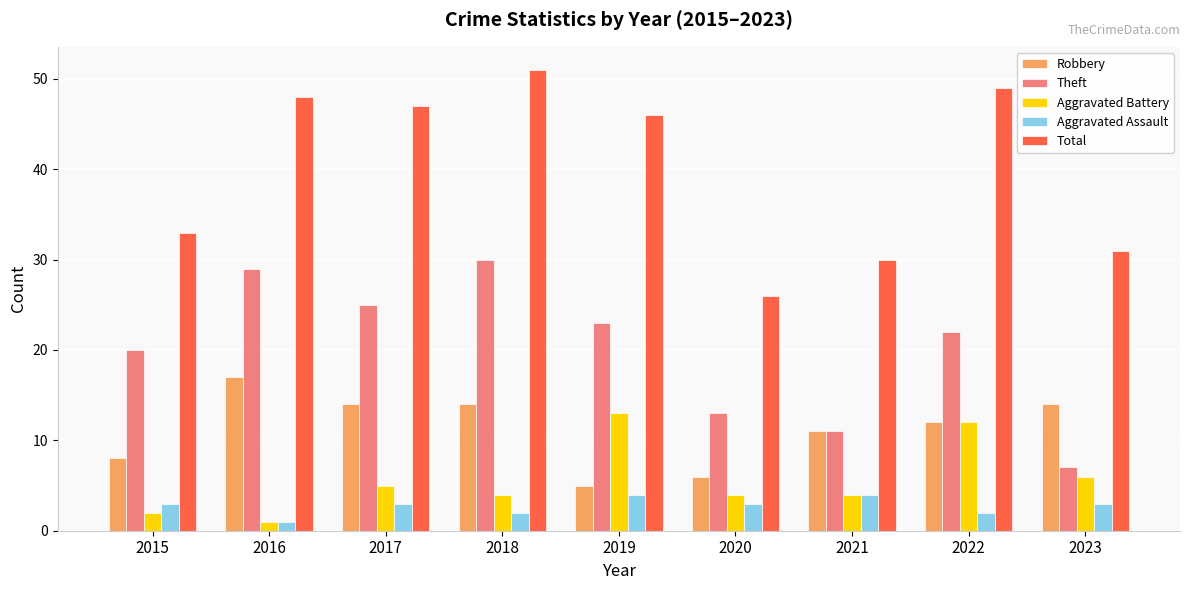

Where is Robbery nearest to the value 11?

2021